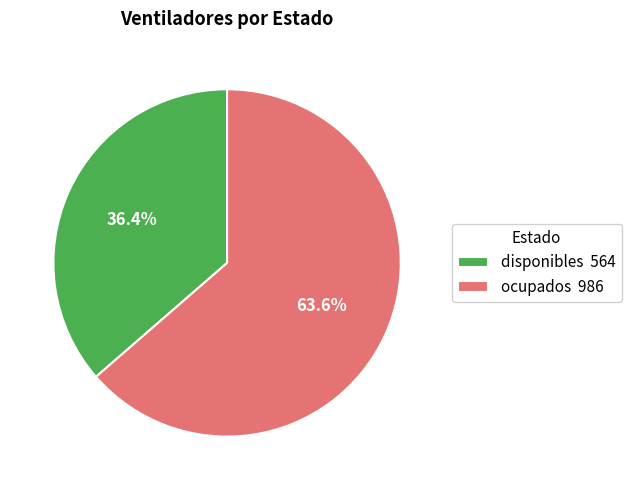

How many slices are in this pie chart?

2